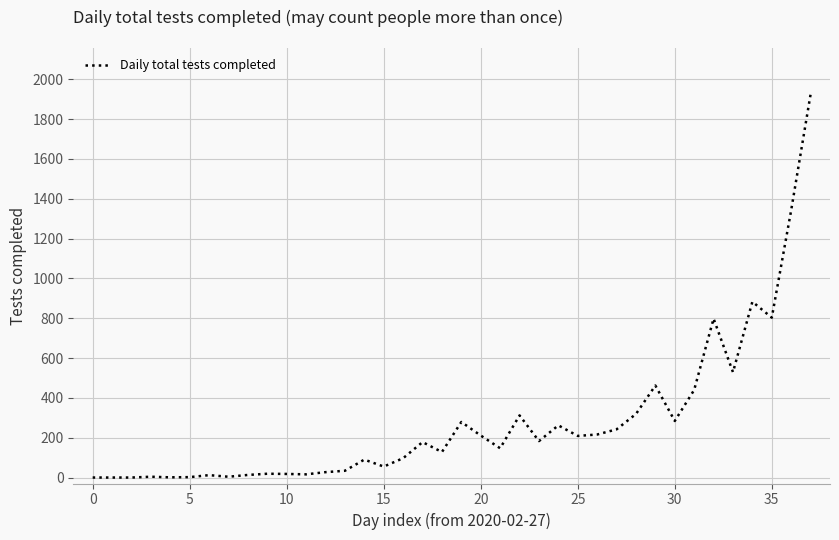

What is the maximum value shown in the chart?

1925